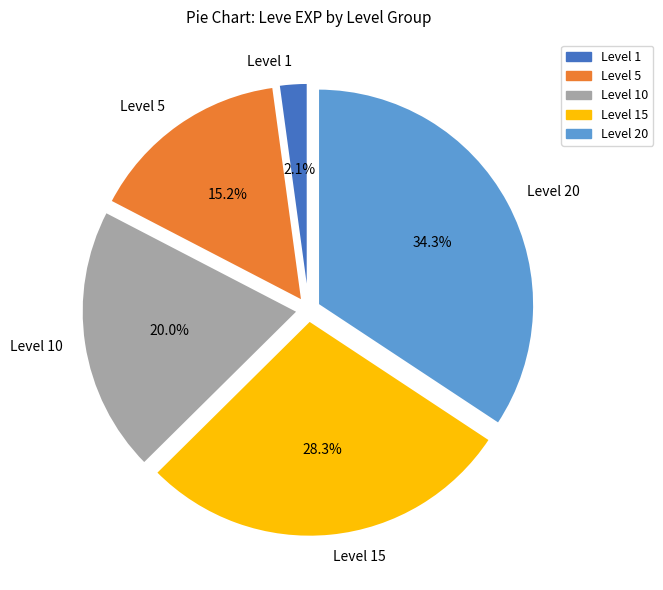

Rank the categories by value from lowest to highest.

Level 1, Level 5, Level 10, Level 15, Level 20